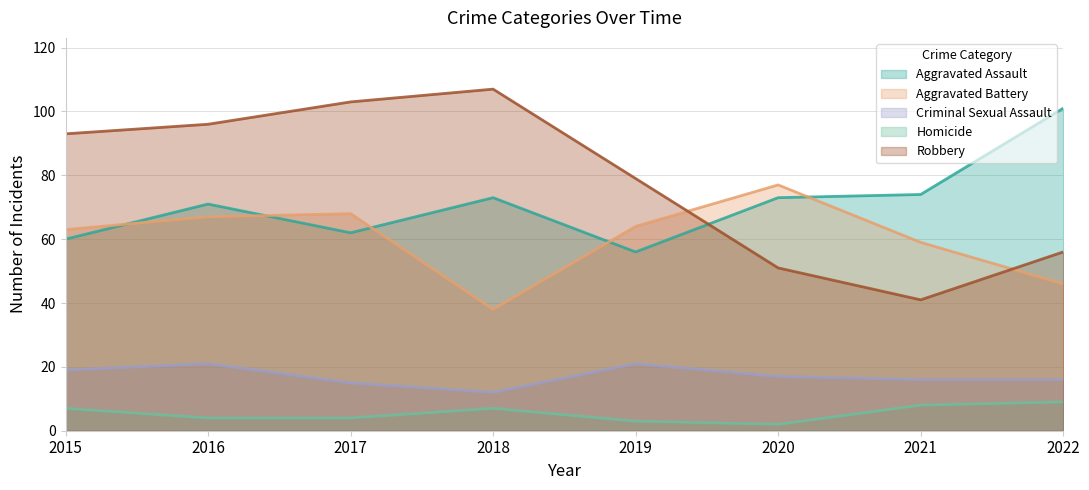

Does the chart have visible grid lines?

Yes